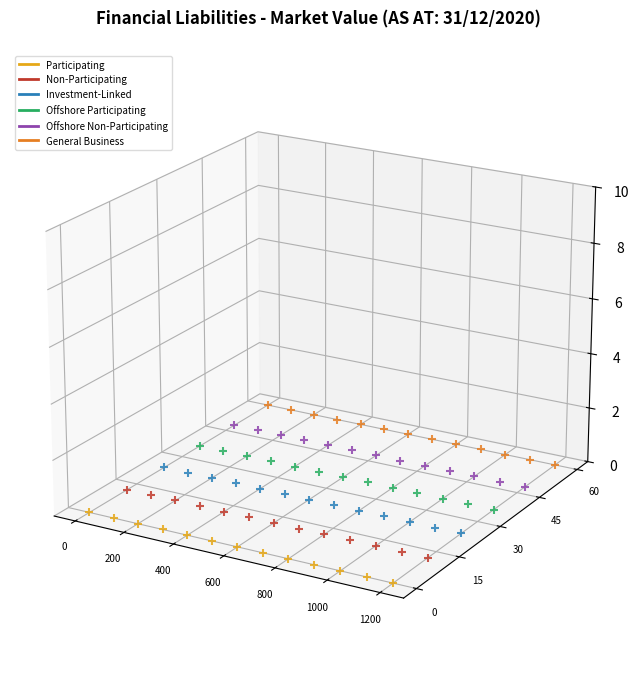

What is the total value across all series at 0?

-0.2